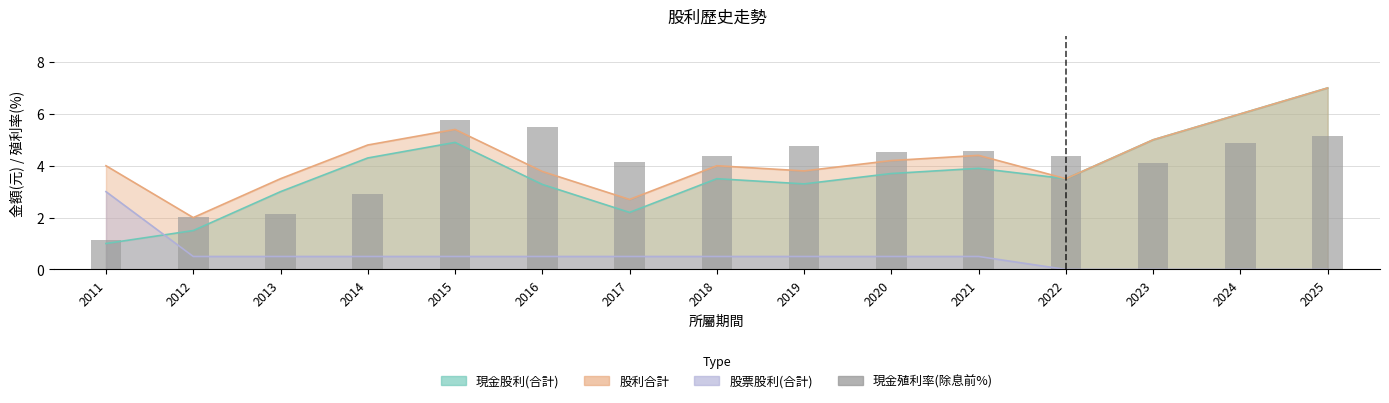

List the labels in order of value, largest first.

2015, 2016, 2025, 2024, 2019, 2021, 2020, 2018, 2022, 2017, 2023, 2014, 2013, 2012, 2011